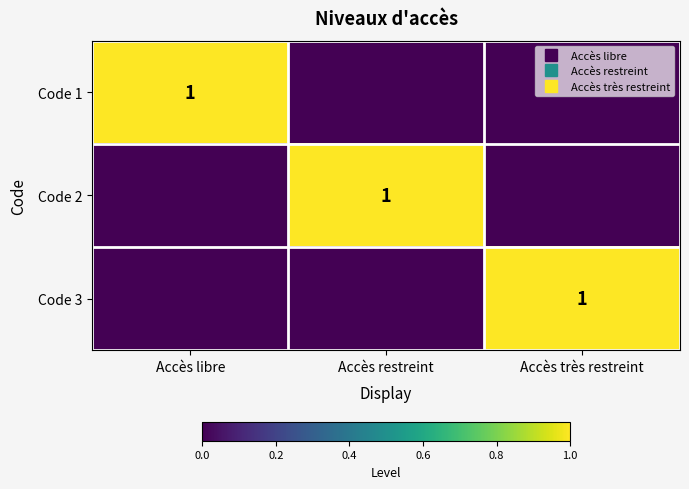

Rank the categories by Code 3 value from lowest to highest.

Accès libre, Accès restreint, Accès très restreint